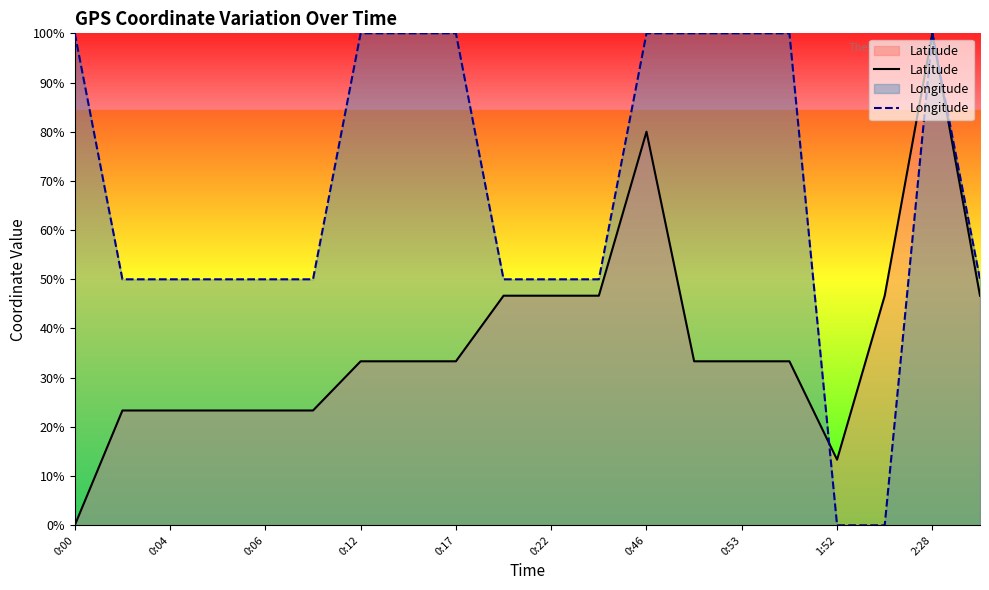

The value of Longitude at 2:28 is 136.4. True or false?

False